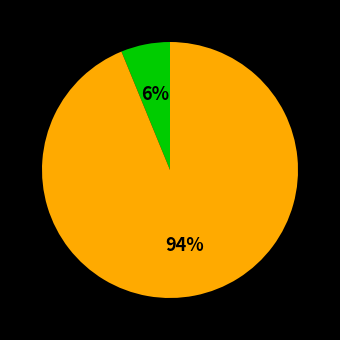

To the nearest percent, what is the average slice percentage?

50%